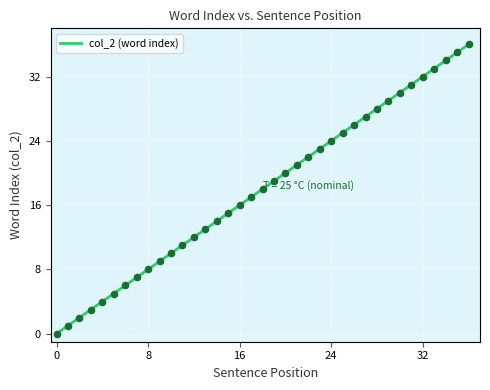

What is the greatest value displayed?

36